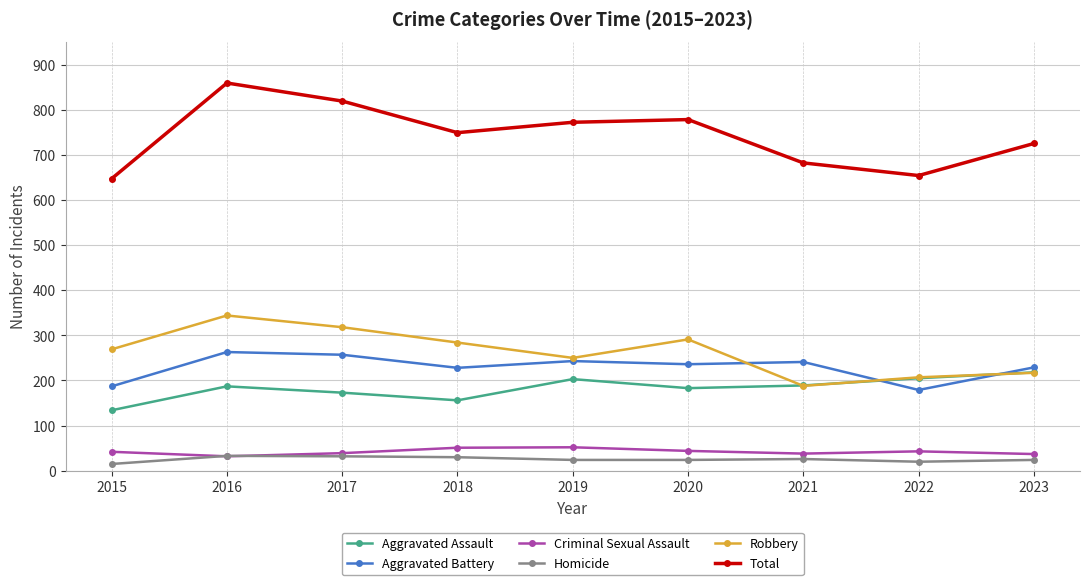

What is the difference between the second highest and second lowest values in the Aggravated Assault series?

49